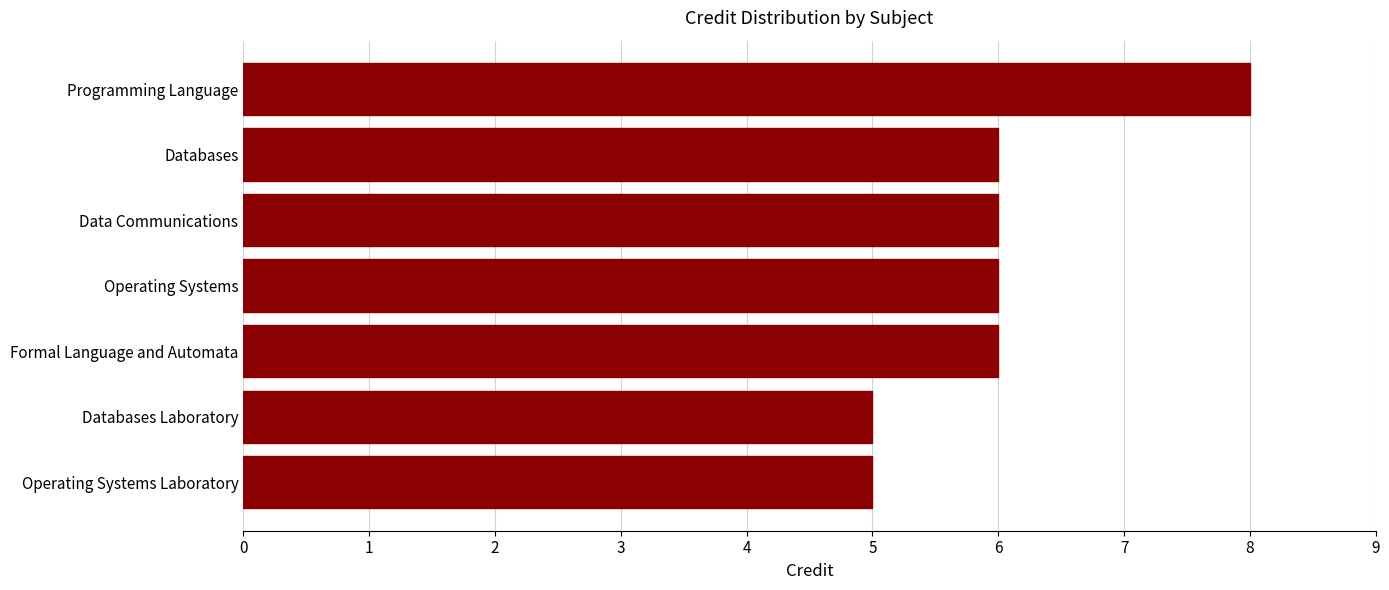

How many bars are there in total?

7